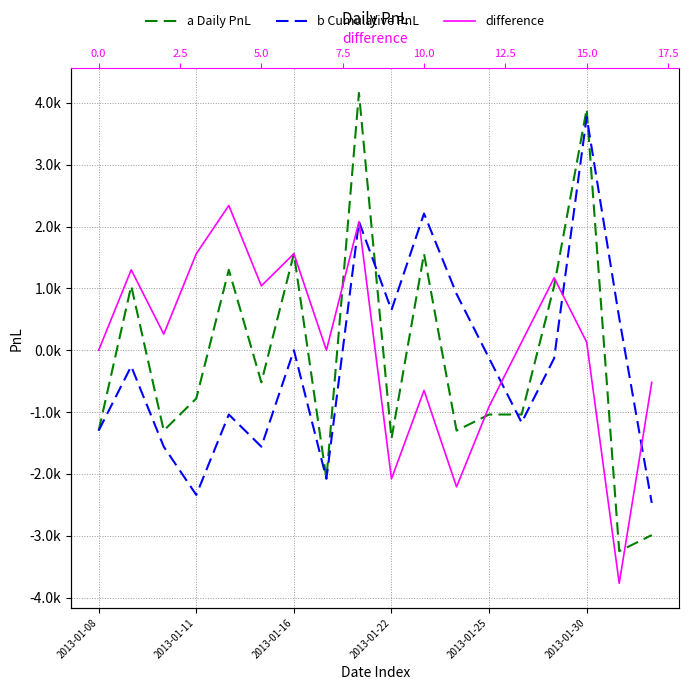

At how many categories does at least one series exceed 3076?

2